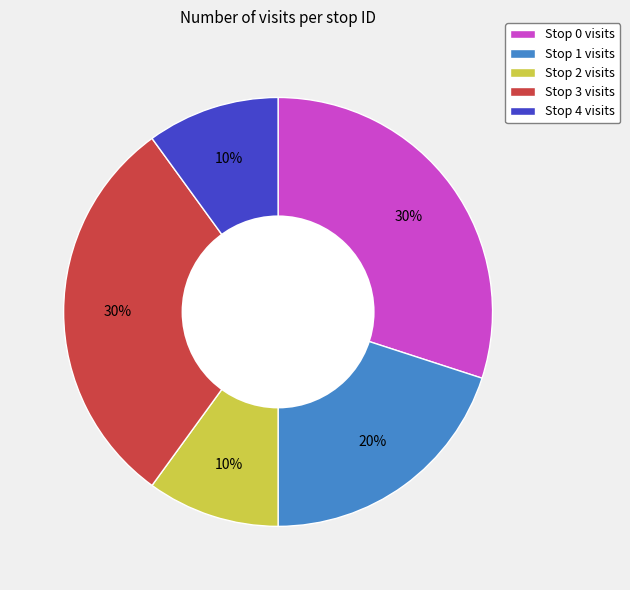

Is there any slice that represents more than half of the pie?

No